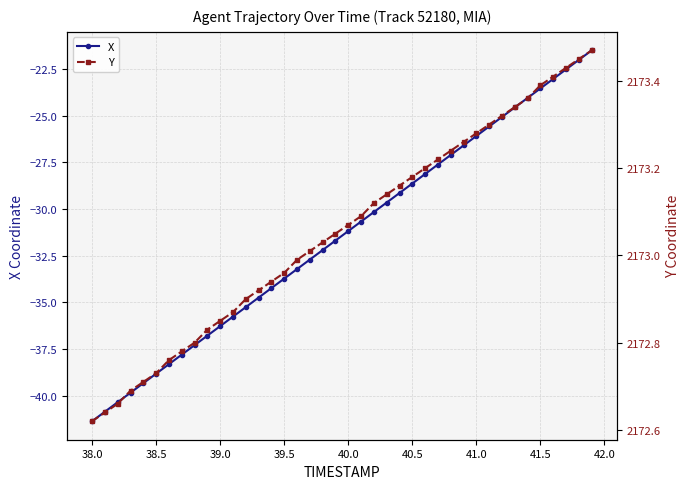

What is the lowest value of the Y series?

2172.6